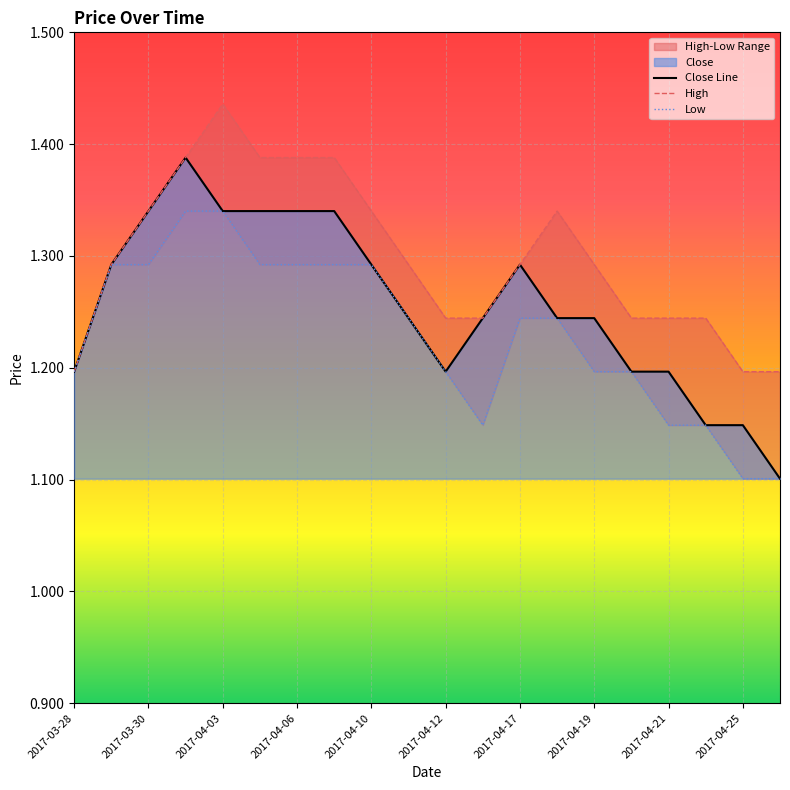

How many distinct data groups are displayed?

3